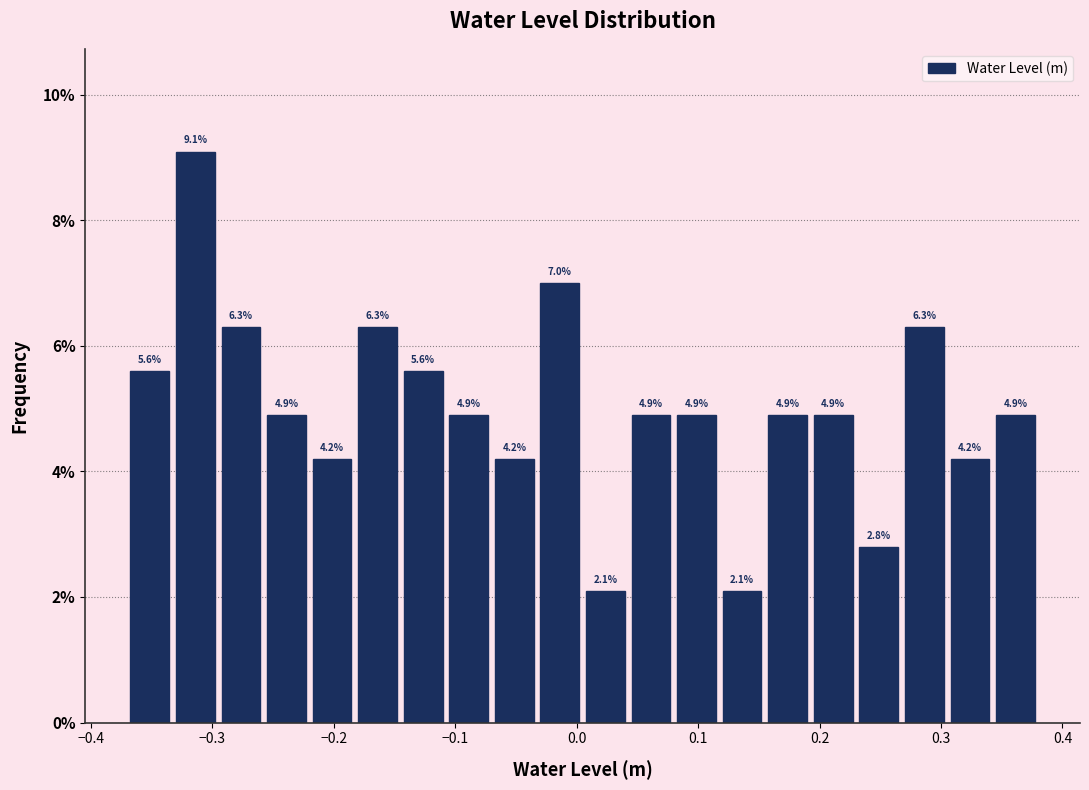

Read against the x-axis, roughly where is the centre of the tallest bar?

-0.31